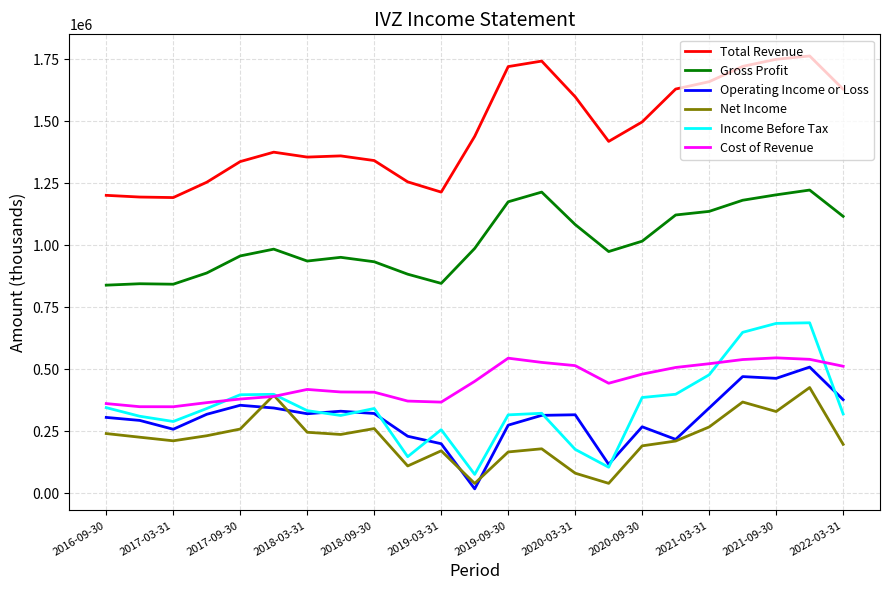

What is the minimum value for Cost of Revenue?

349300